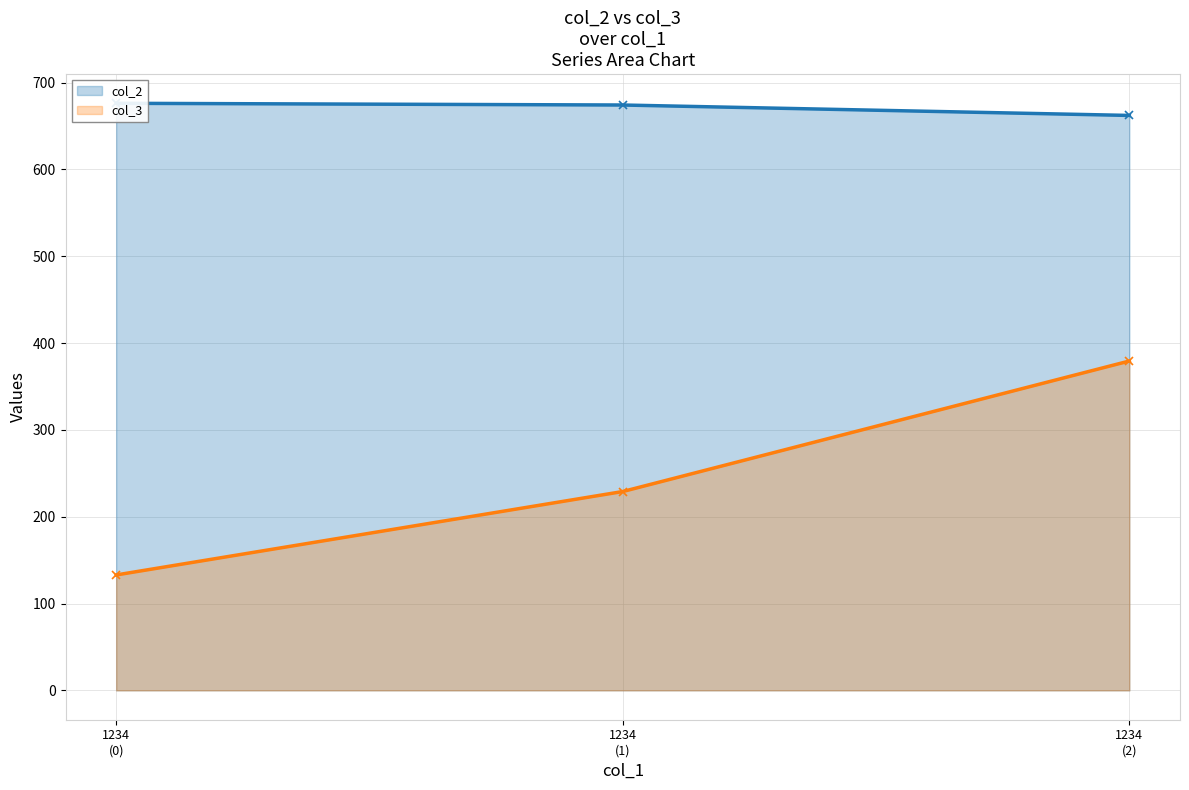

How many lines are shown in the chart?

2